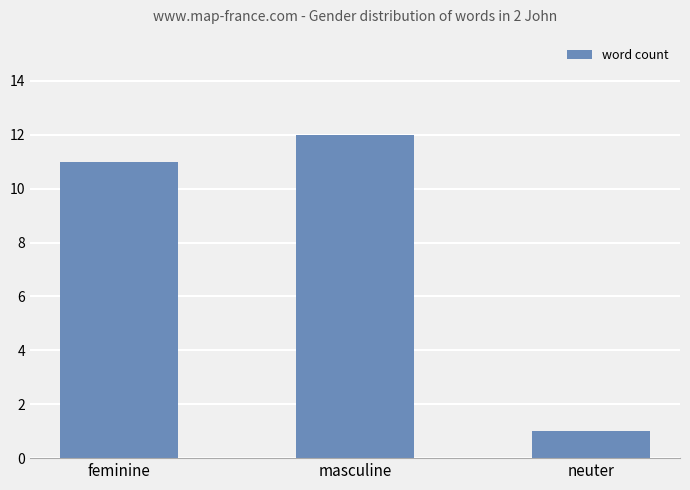

The value at neuter is 2. True or false?

False